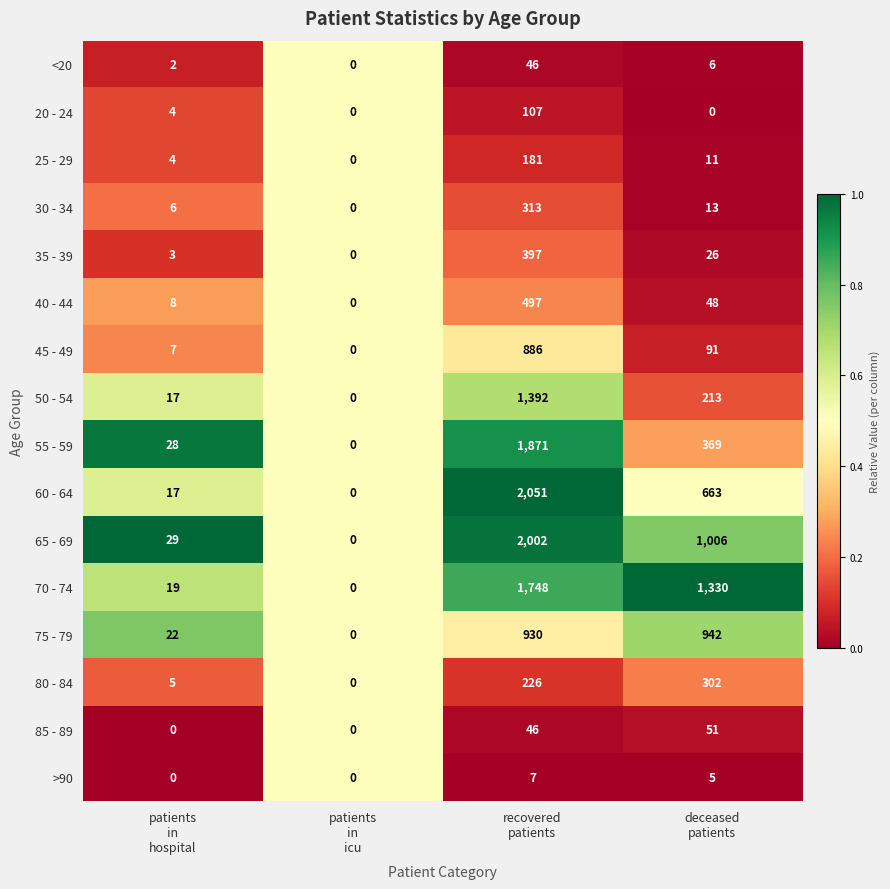

Which series has the widest spread of values?

60 - 64